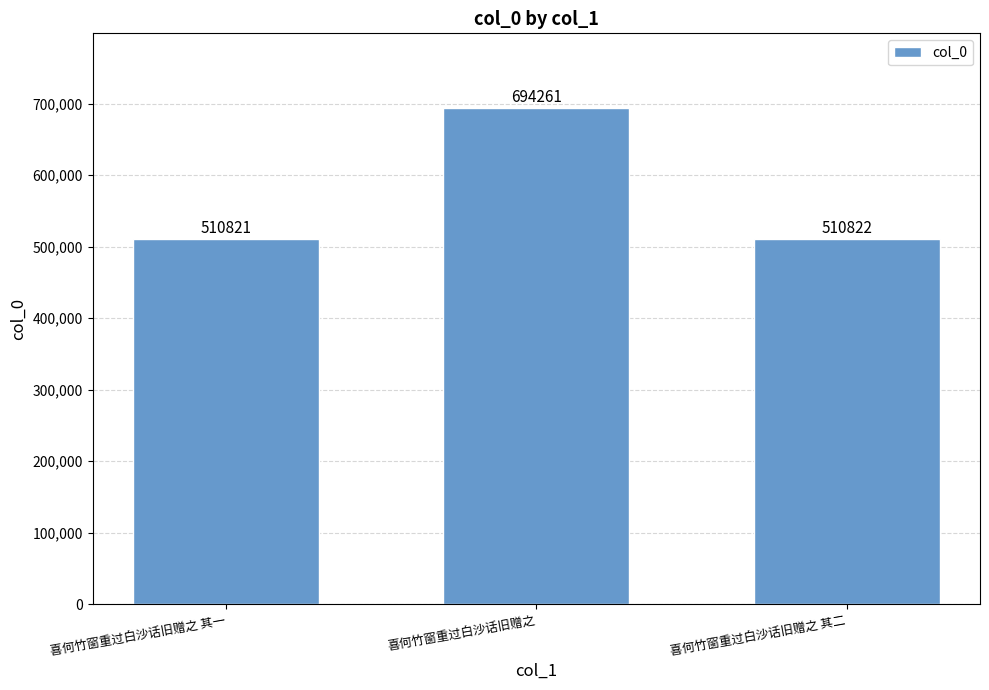

Which category has the highest value across all series?

喜何竹窗重过白沙话旧赠之